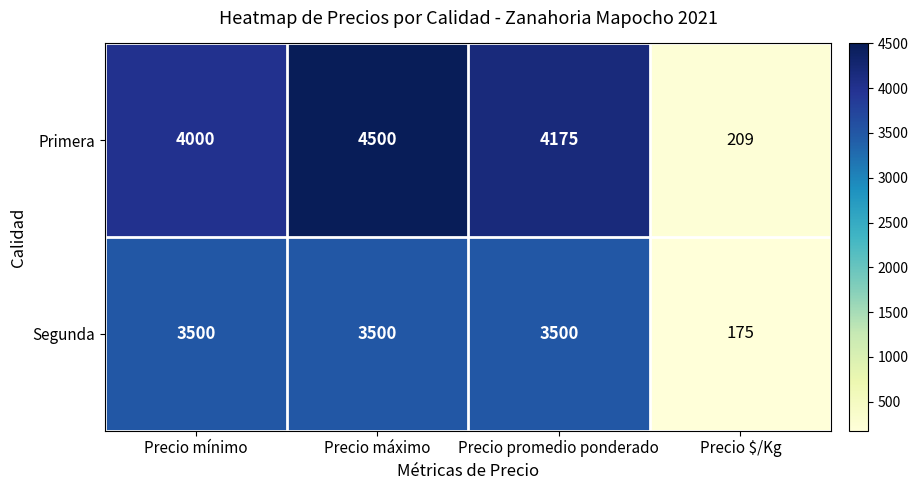

Rank the series by their average value, from lowest to highest.

Segunda, Primera